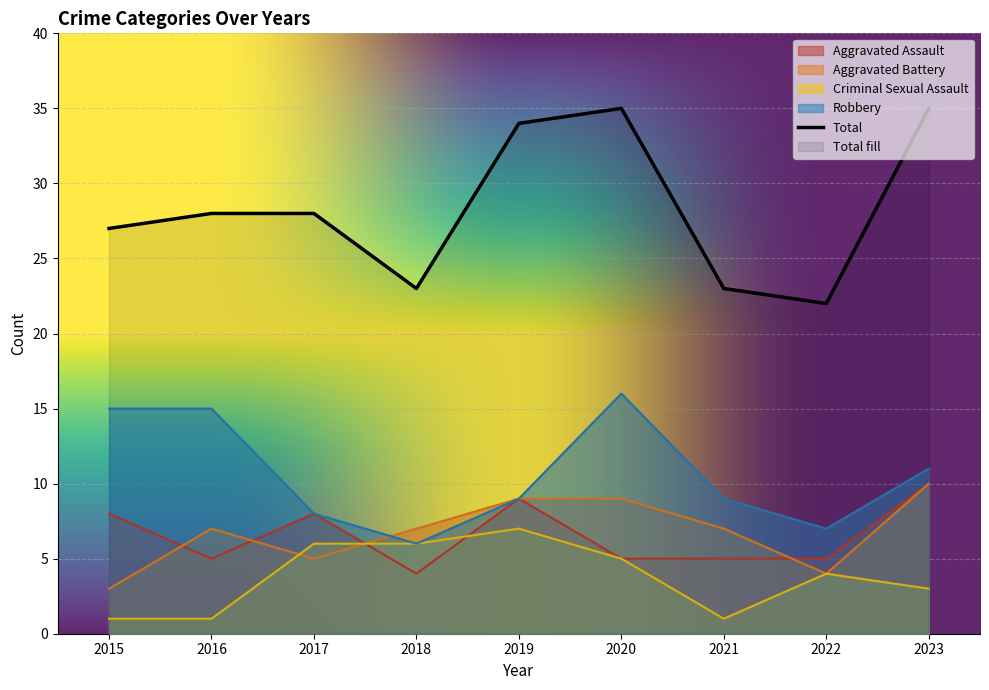

Reading left to right, transcribe all the data shown in this chart.

Aggravated Assault: 8	5	8	4	9	5	5	5	10
Aggravated Battery: 3	7	5	7	9	9	7	4	10
Criminal Sexual Assault: 1	1	6	6	7	5	1	4	3
Robbery: 15	15	8	6	9	16	9	7	11
Total: 27	28	28	23	34	35	23	22	35